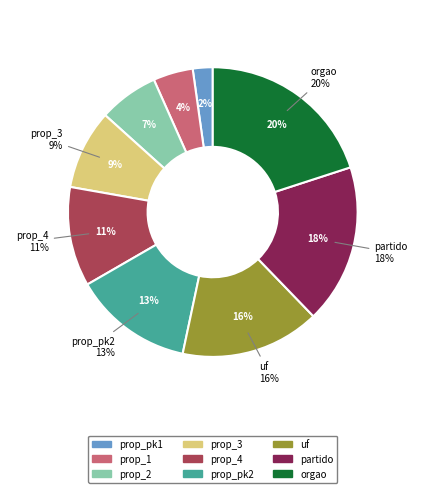

How many slices are in this pie chart?

9